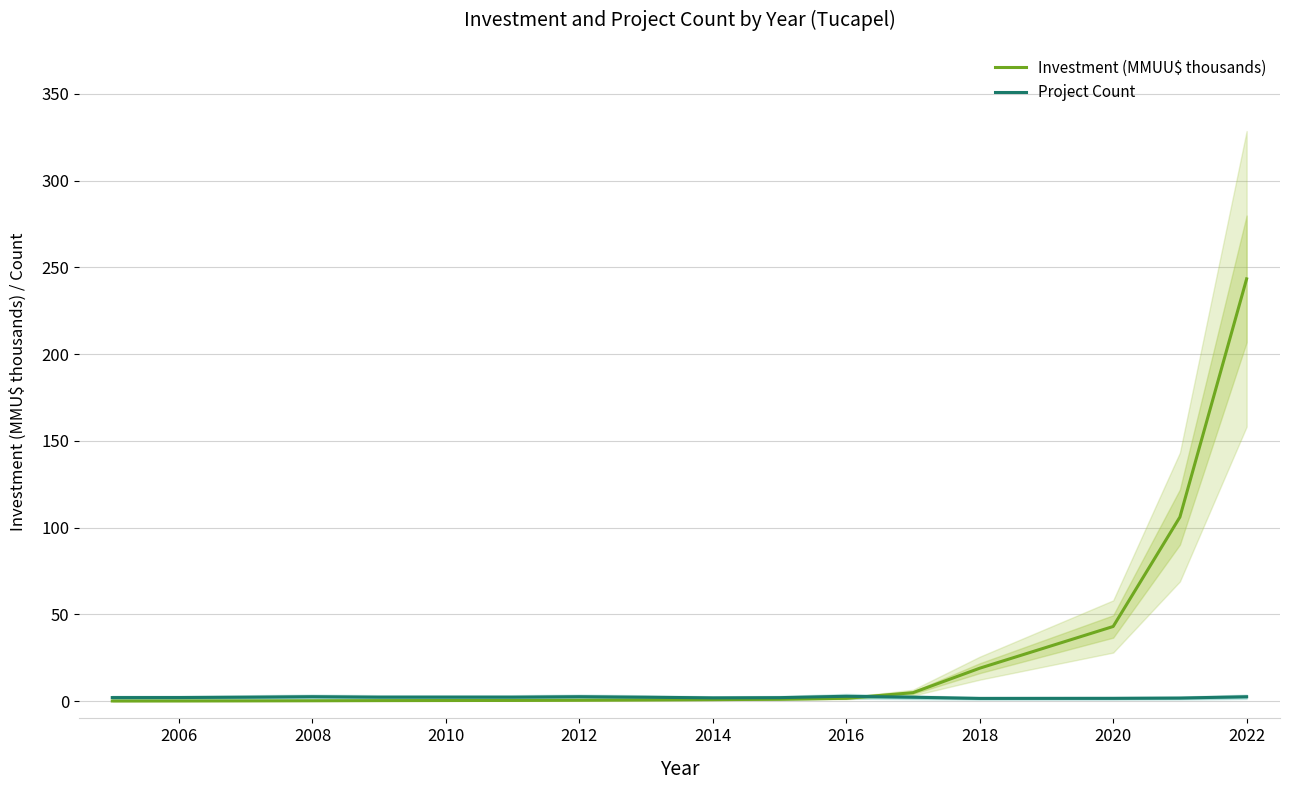

True or false: Project Count has a value of 2.3 at 2012.

True